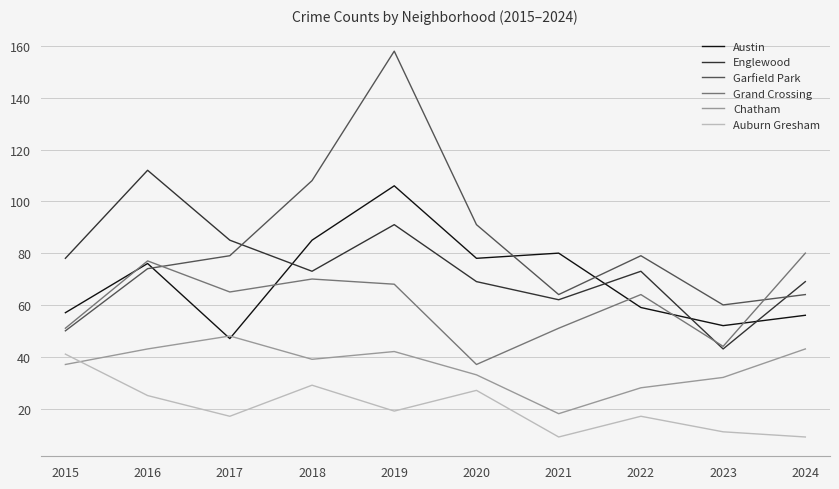

True or false: Auburn Gresham and Englewood cross at least once.

False